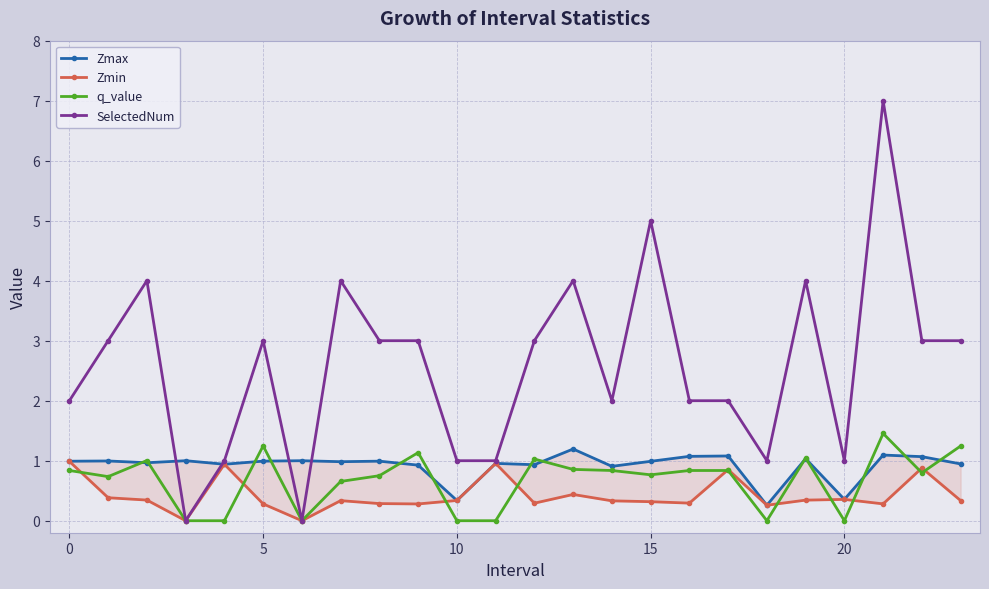

What is the maximum value shown in the chart?

7.0